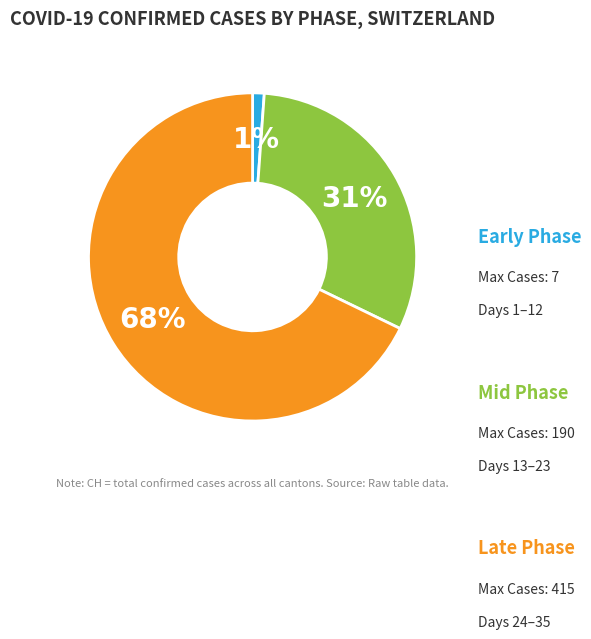

To the nearest percent, what is the average slice percentage?

33%